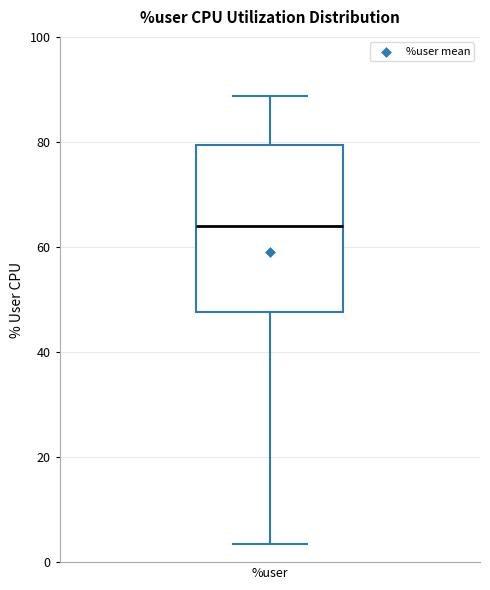

Read this box plot against the y-axis: the position of the median line, the range covered by the box, and the ends of both whiskers. The values are not printed on the chart, so give them approximately, as read against the axis.

median 64, box 48 to 80, whiskers 4 to 88